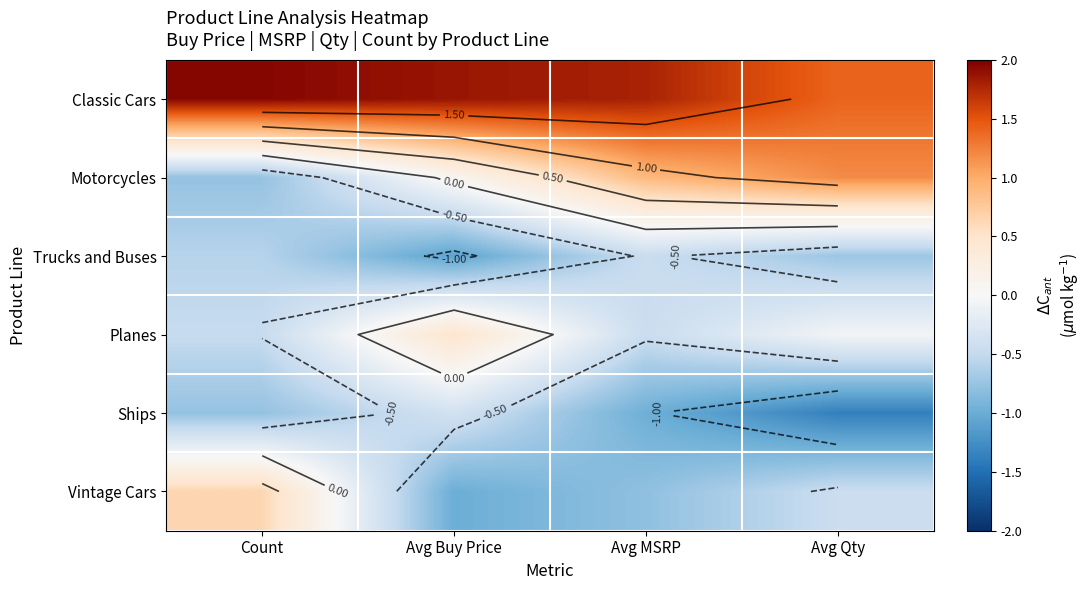

Which series has the largest range (max minus min)?

Motorcycles